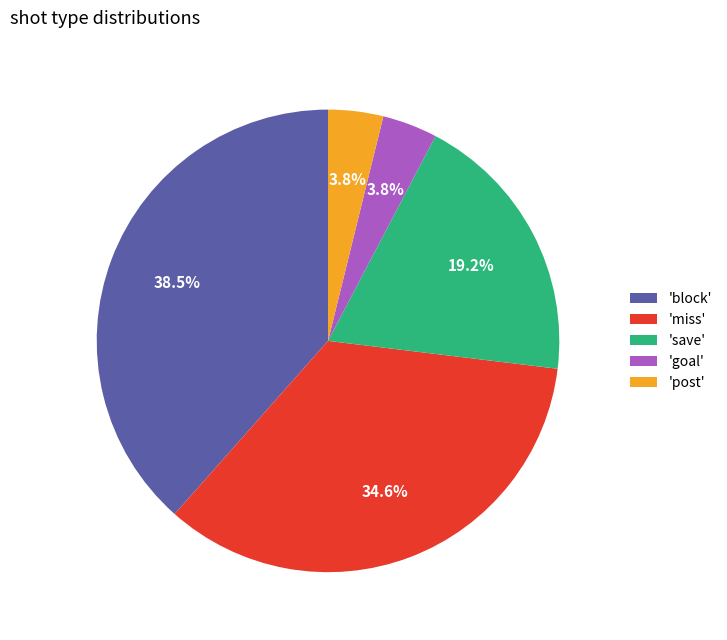

Does 'miss' account for over 50% of the chart?

No